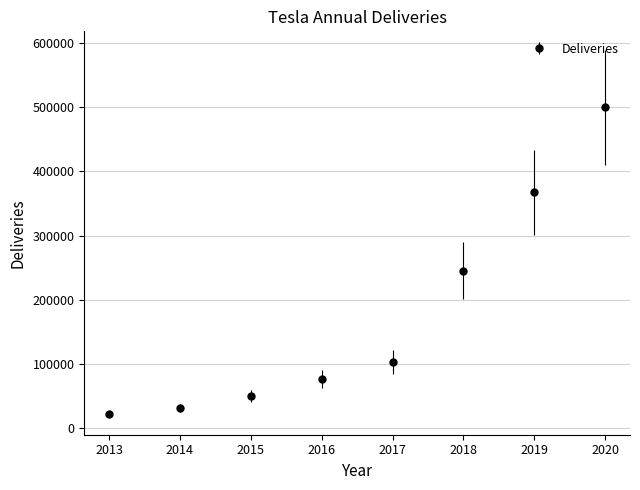

Approximately how many times larger is the value at 2016 compared to 2015?

1.5